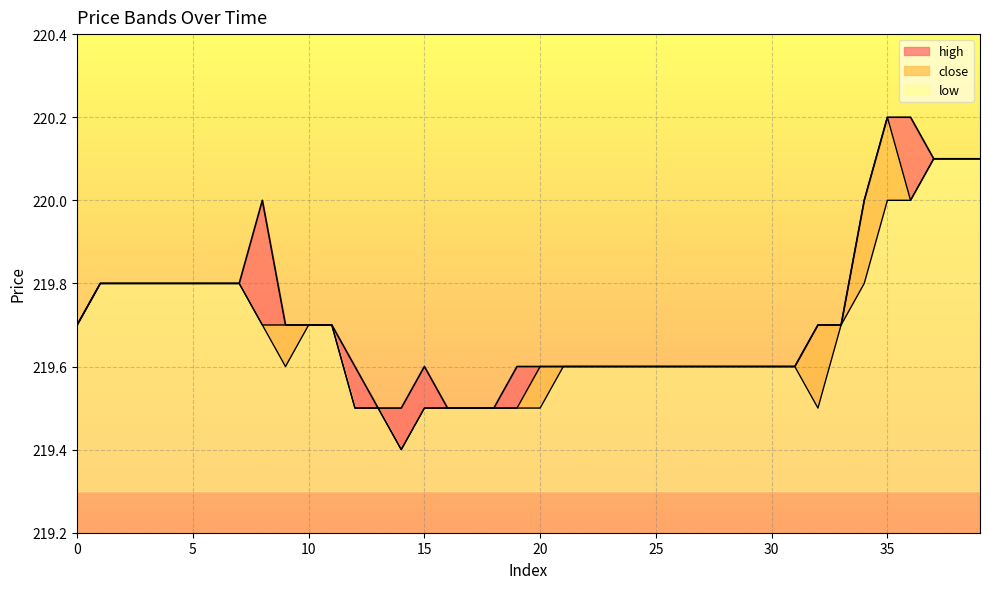

List the series in order of their overall mean, highest first.

high, close, low